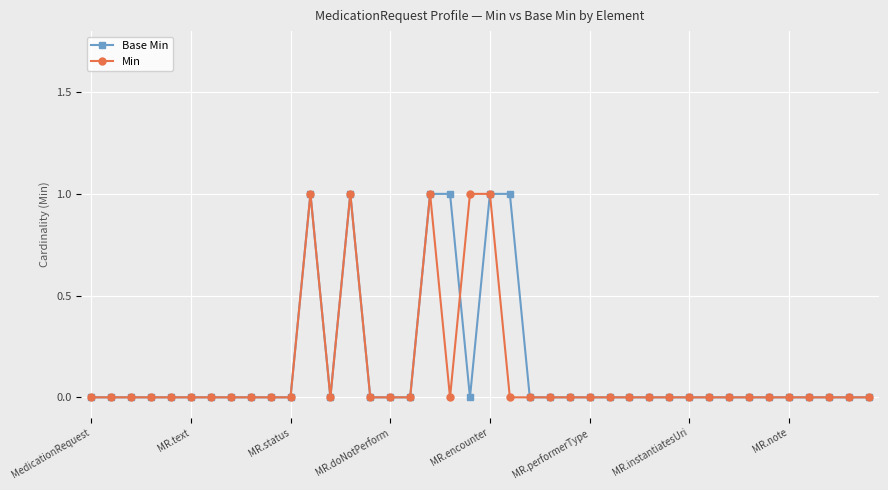

True or false: Base Min and Min cross at least once.

True